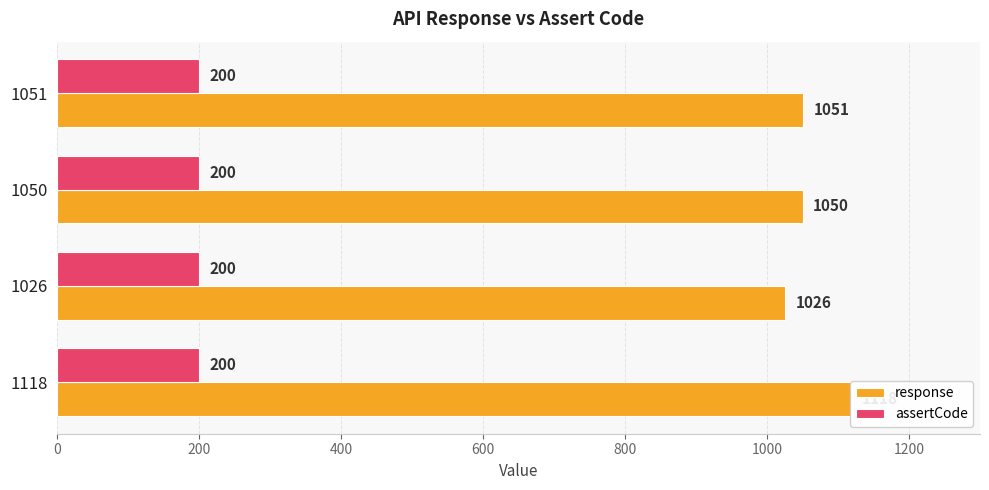

Which series changed the most between 200 and 600?

response